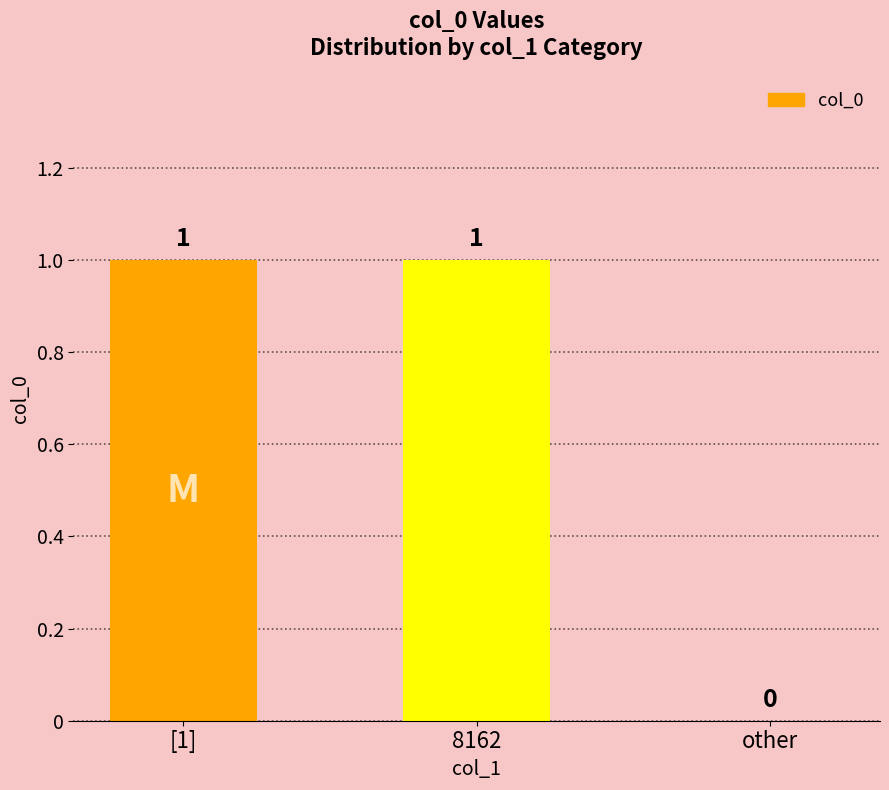

True or false: the data shows 0 at other.

True